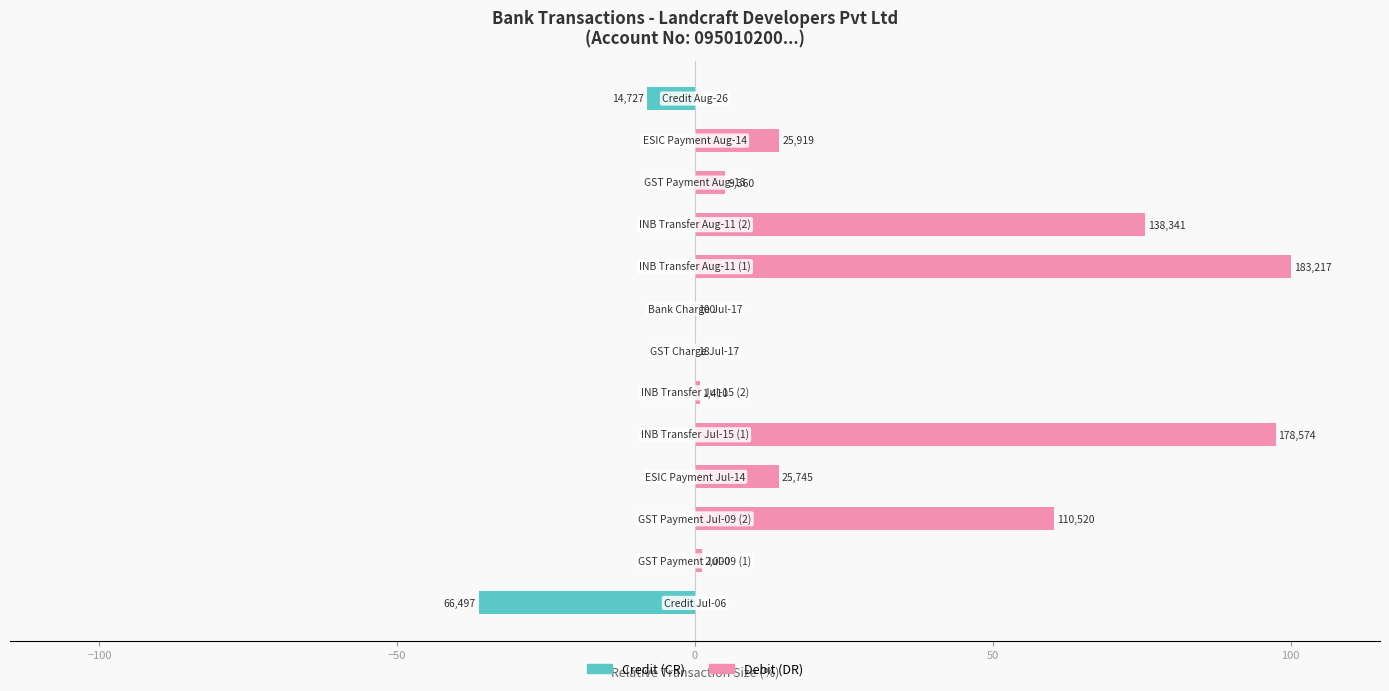

What is the lowest value of the Credit (CR) series?

-36.3